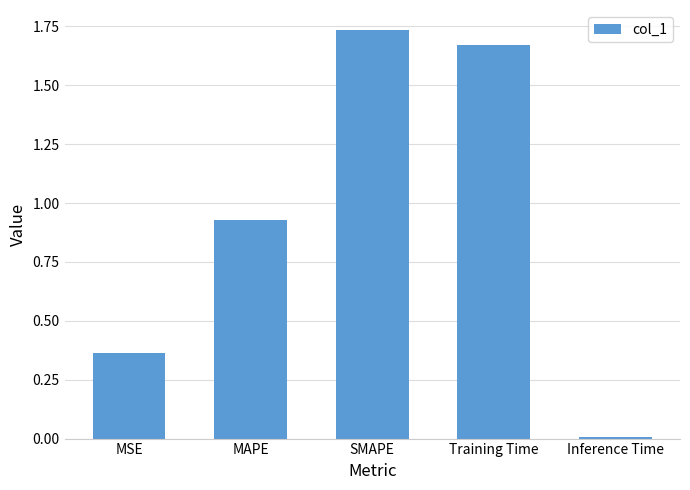

What is the difference between the values at MSE and MAPE?

0.6